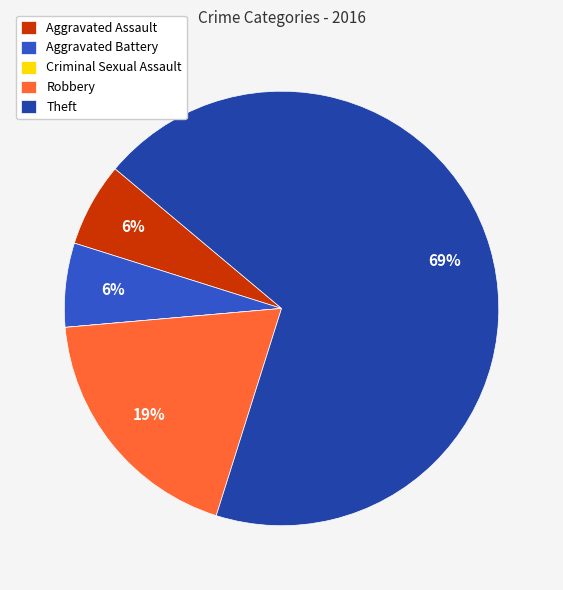

Do Robbery and Theft together represent more than half of the pie?

Yes